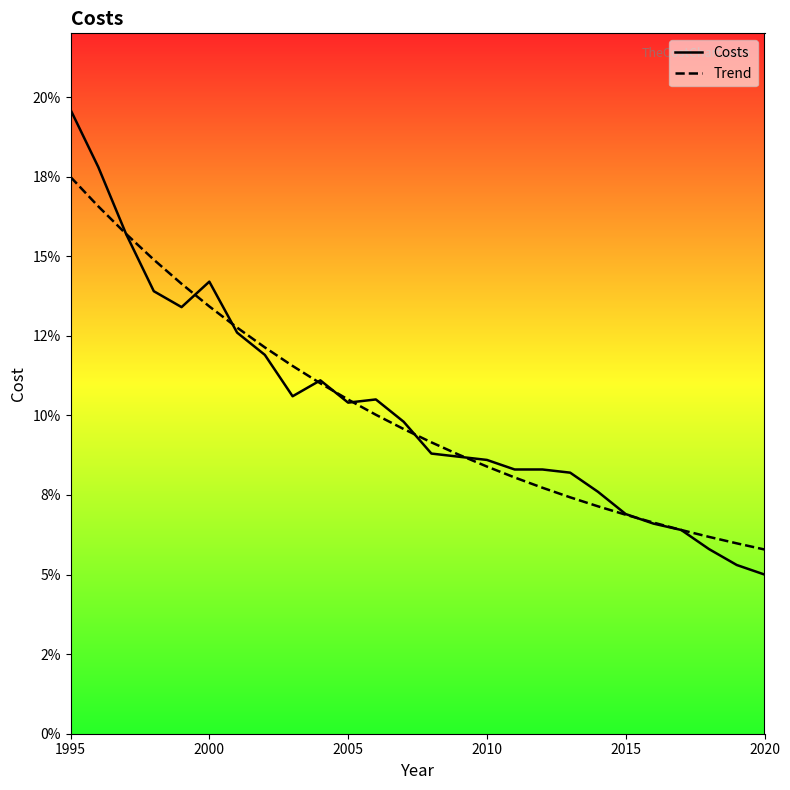

Which series ends up on top after the final intersection of Costs and Trend?

Trend